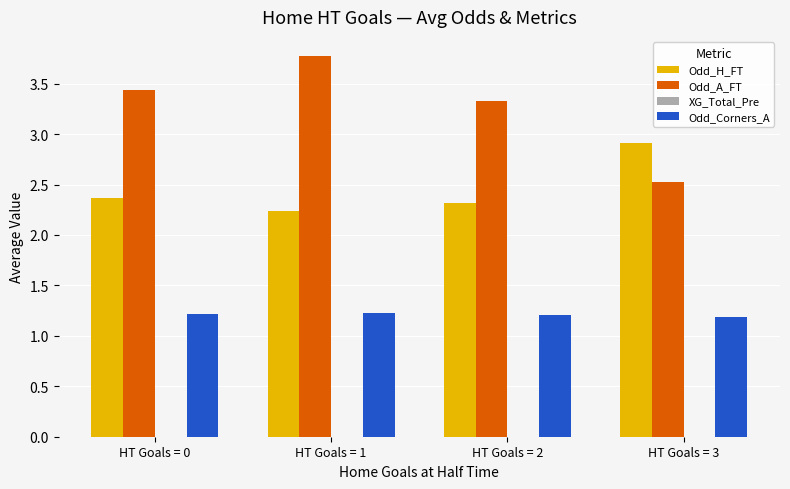

At which category is the sum across all series the highest?

HT Goals = 1